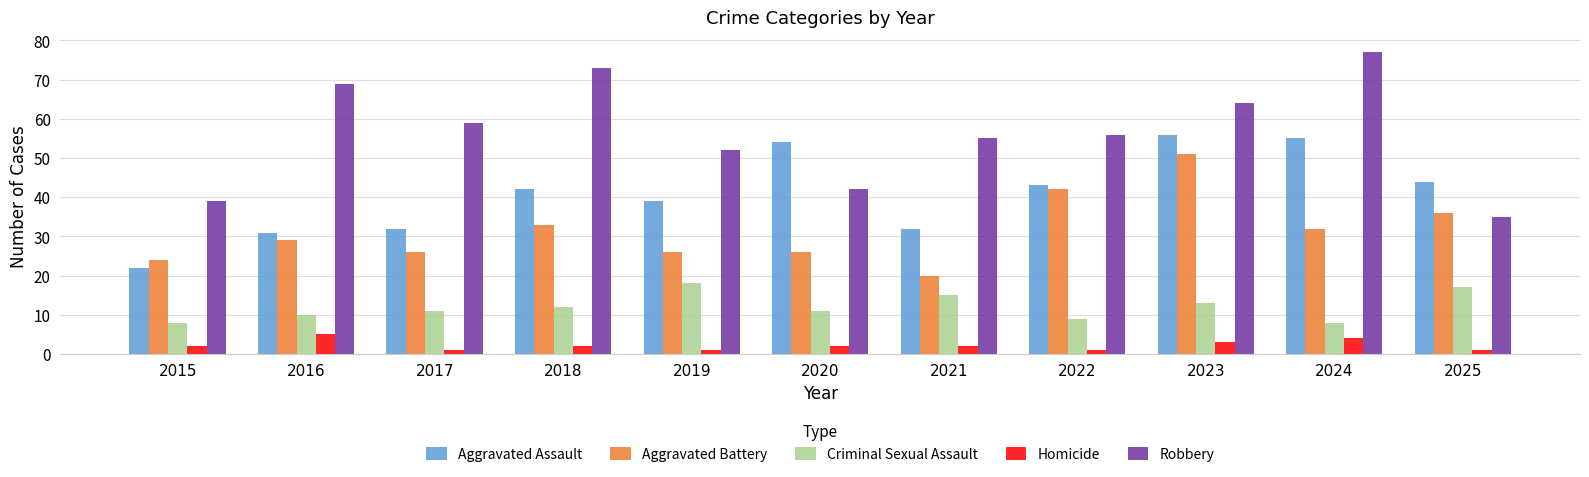

What is the approximate value of Aggravated Assault at 2020, to the nearest 5?

55